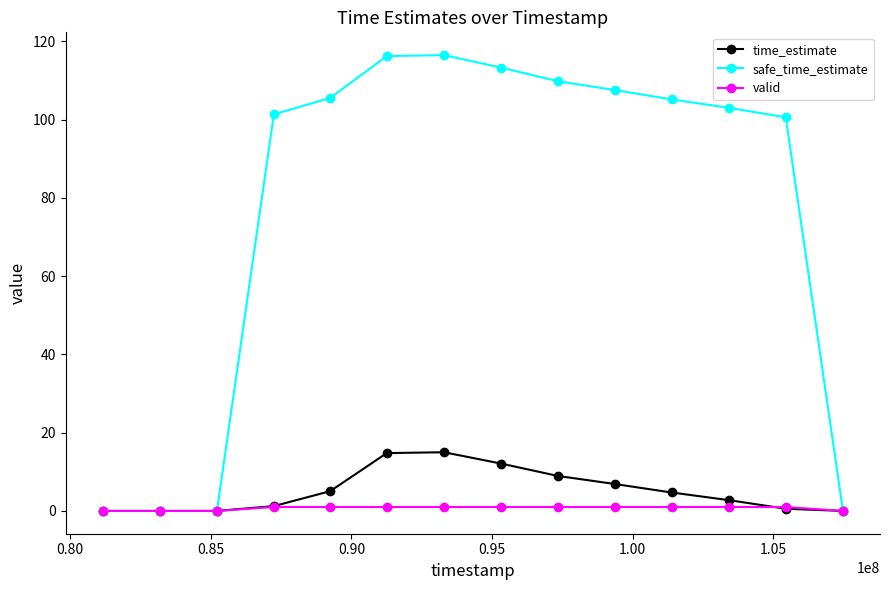

At how many categories does at least one series exceed 64?

10